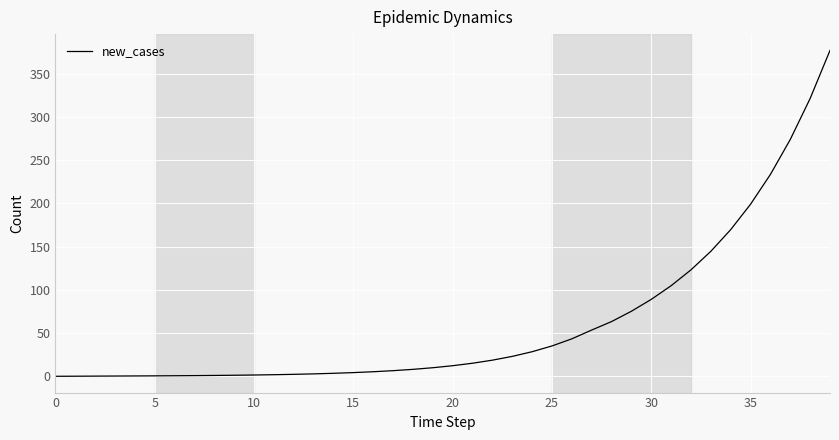

What is the greatest value displayed?

376.8